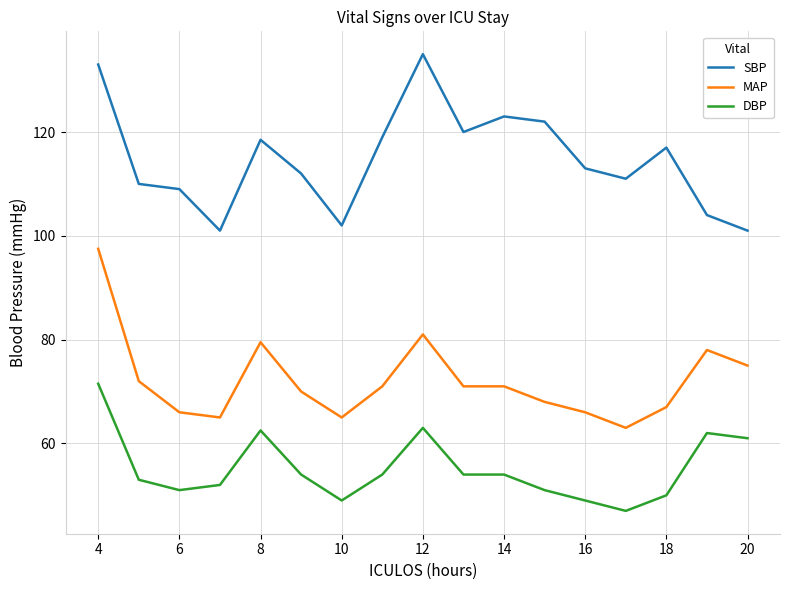

What is the lowest value of the MAP series?

63.0